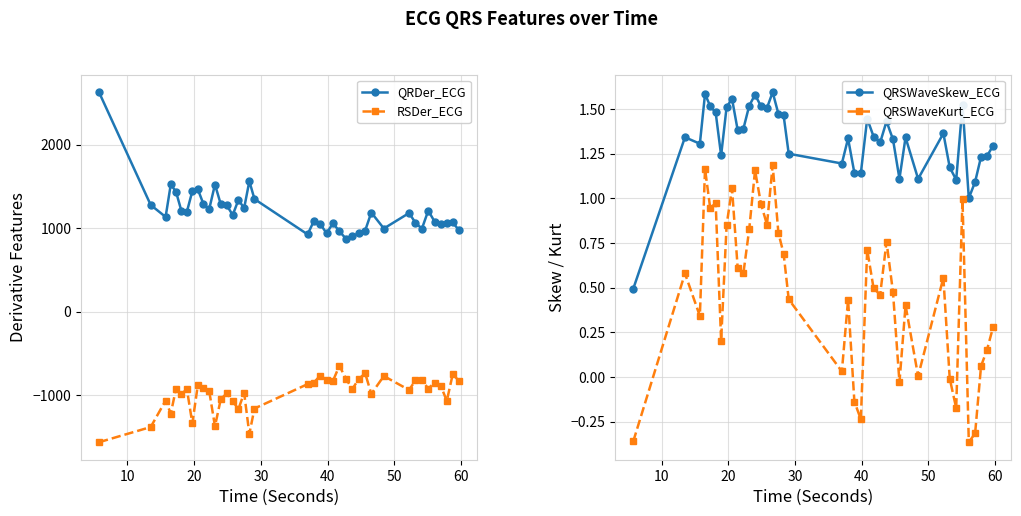

Between 39 and 23, which is larger?

23